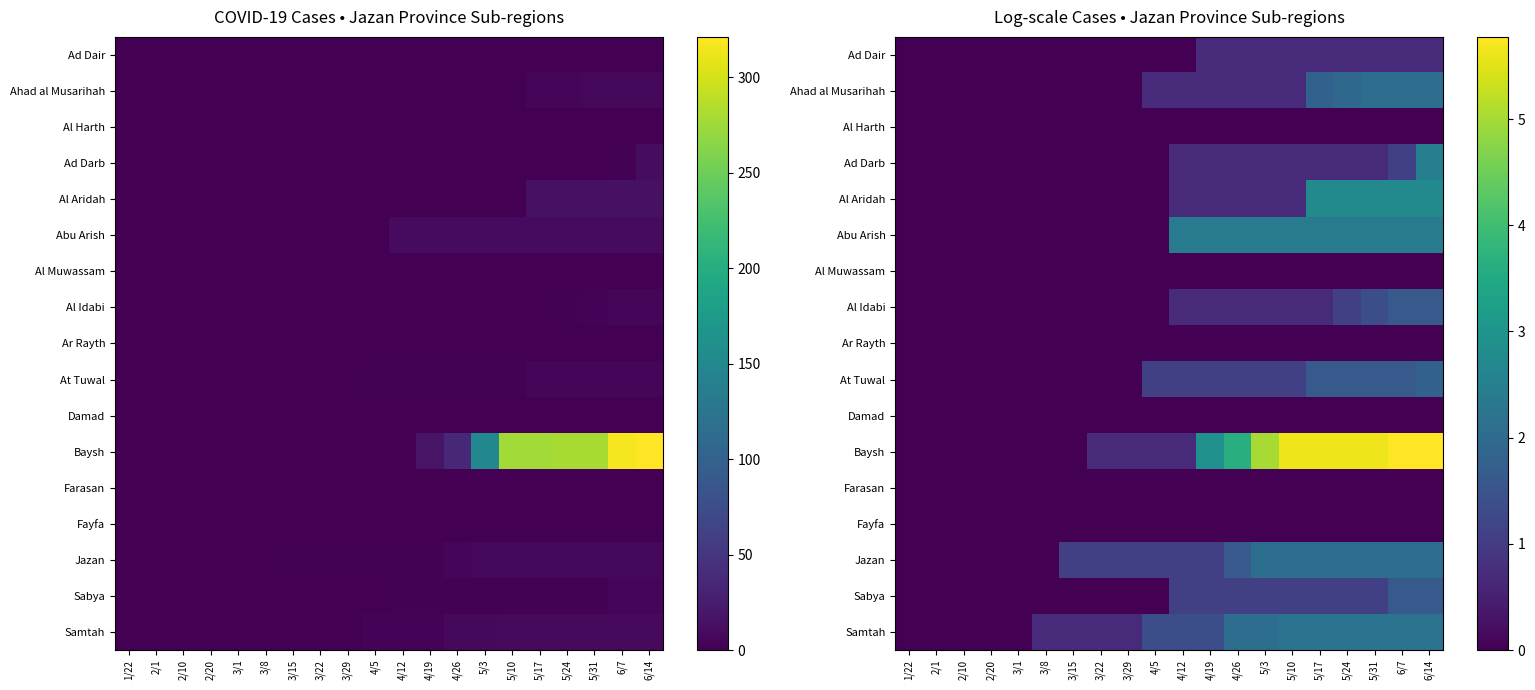

Is the value of Samtah at 3/8 greater than the value of Fayfa at 5/31?

Yes